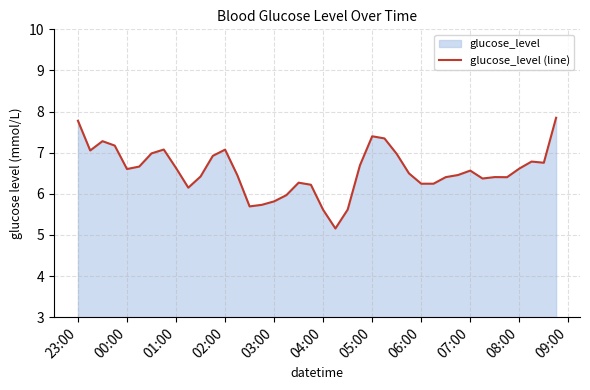

Reading left to right, extract all data points from this chart.

7.8	7.1	7.3	7.2	6.6	6.7	7.0	7.1	6.6	6.1	6.4	6.9	7.1	6.5	5.7	5.7	5.8	6.0	6.3	6.2	5.6	5.2	5.6	6.7	7.4	7.3	7.0	6.5	6.2	6.2	6.4	6.5	6.6	6.4	6.4	6.4	6.6	6.8	6.8	7.8